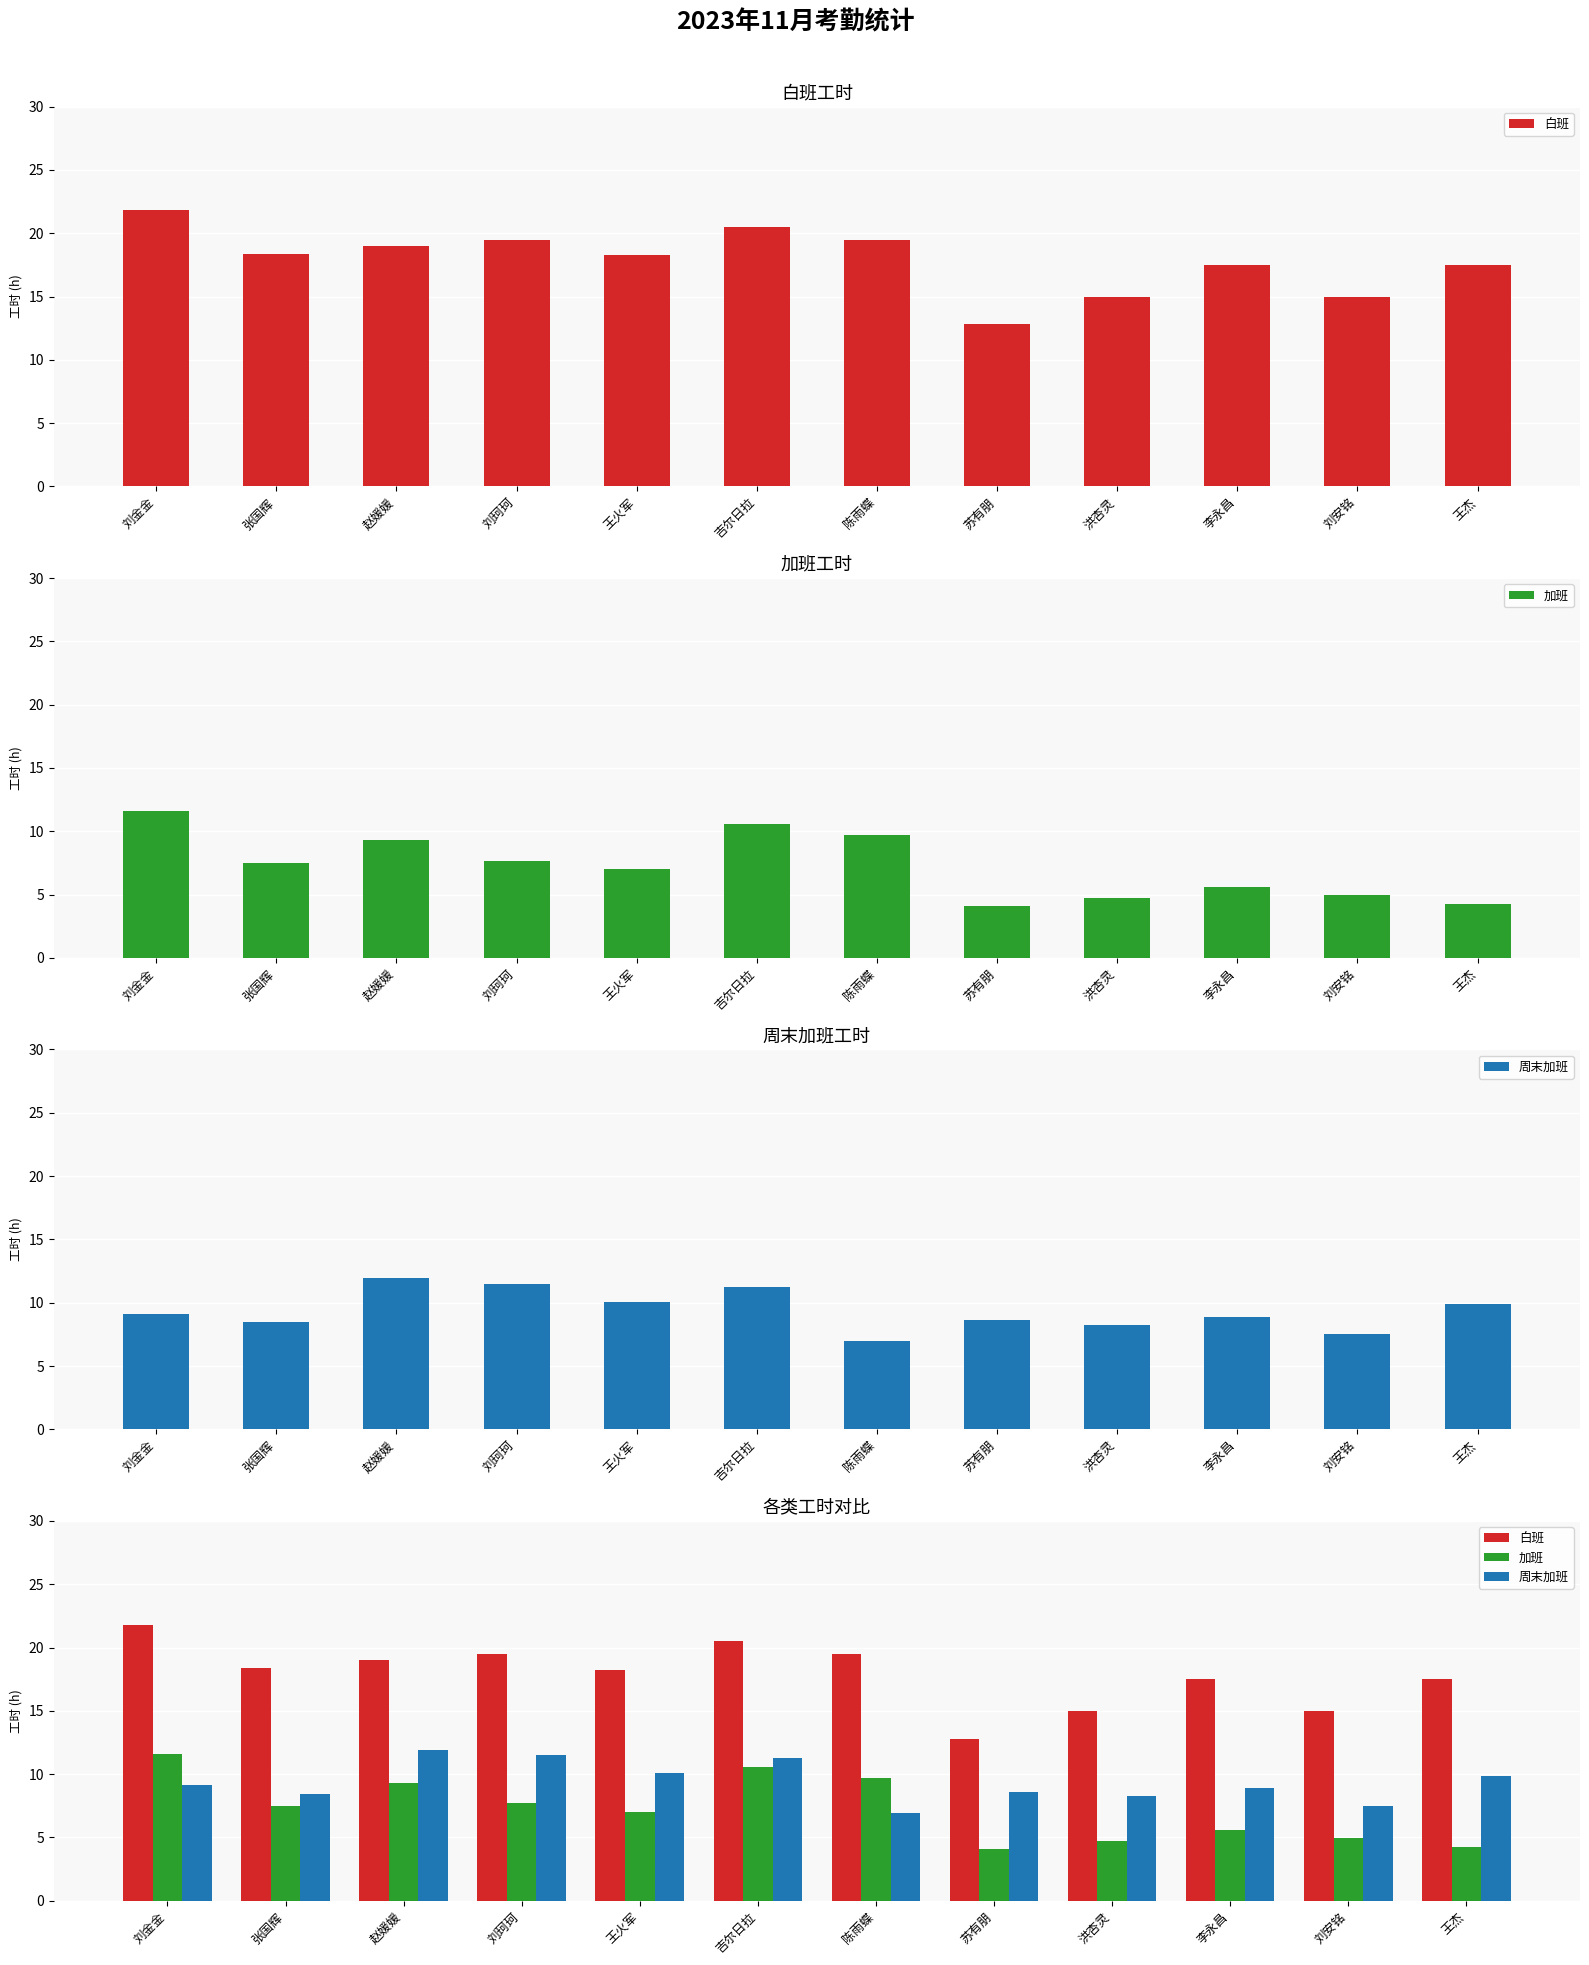

Is it true that 白班 equals 31.1 at 李永昌?

False